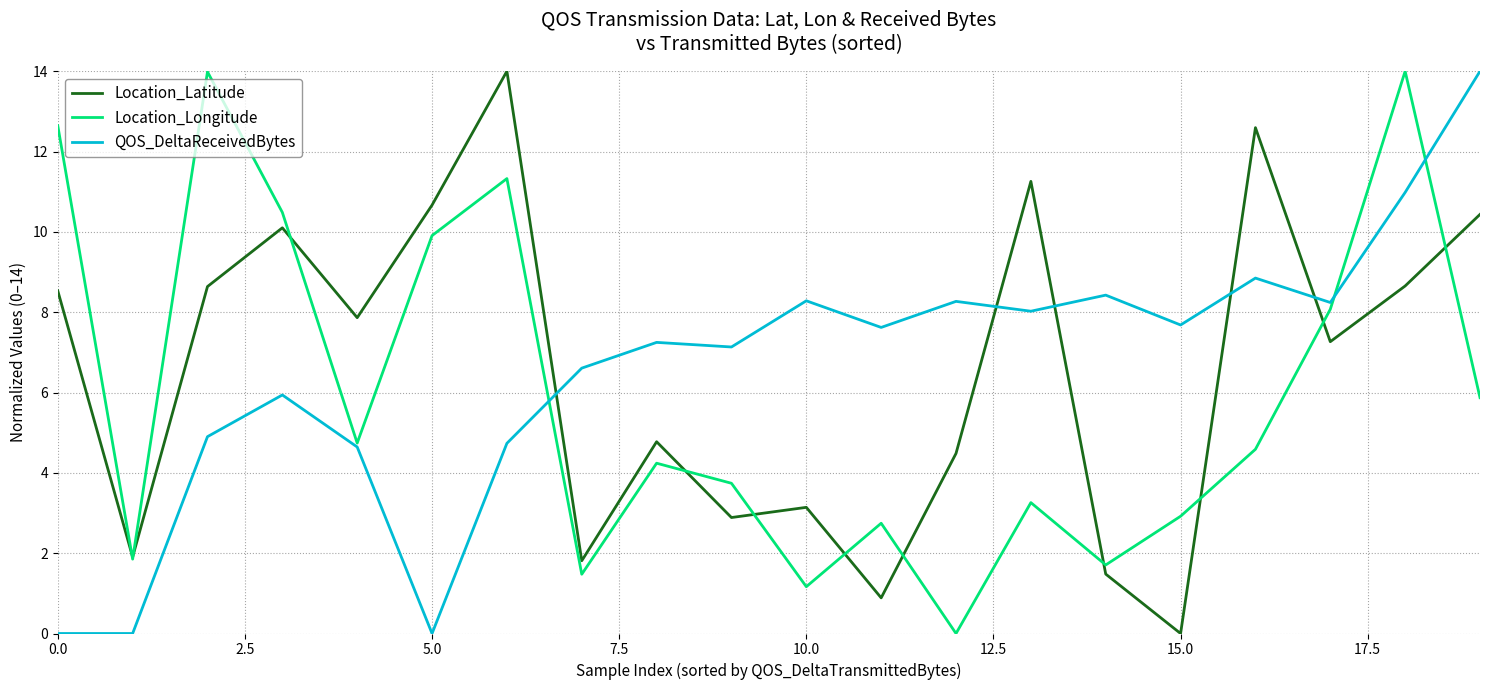

How many times do QOS_DeltaReceivedBytes and Location_Latitude cross each other?

5